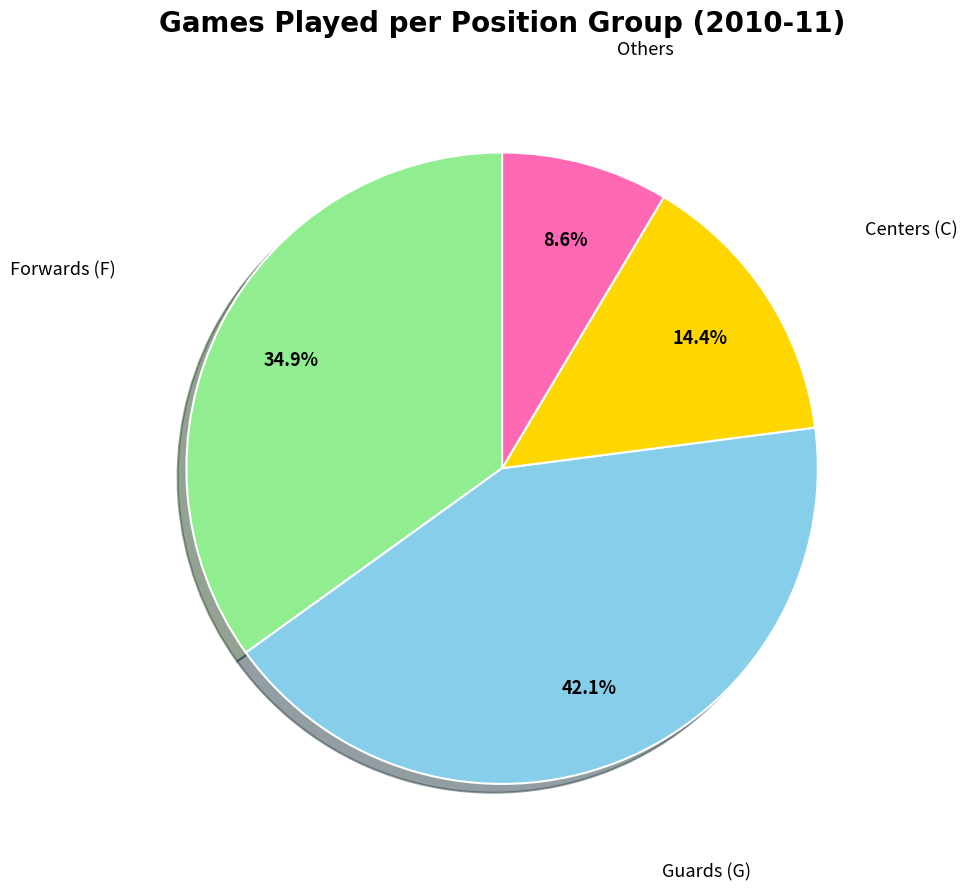

Is there any slice that represents more than half of the pie?

No